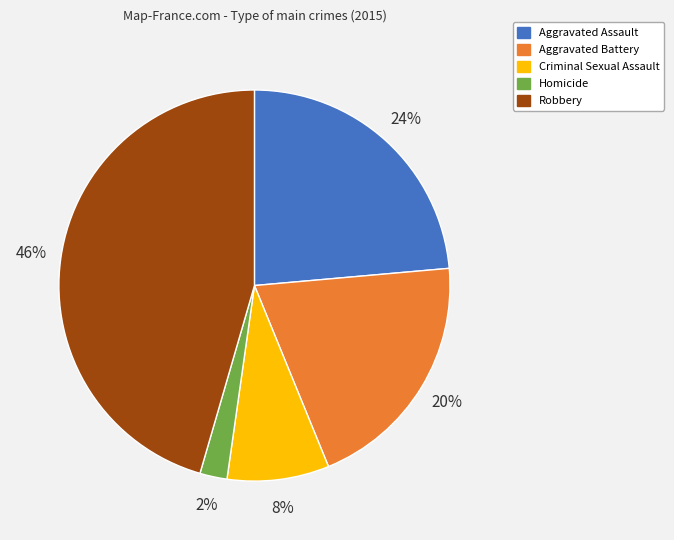

Is there a majority slice in this chart?

No